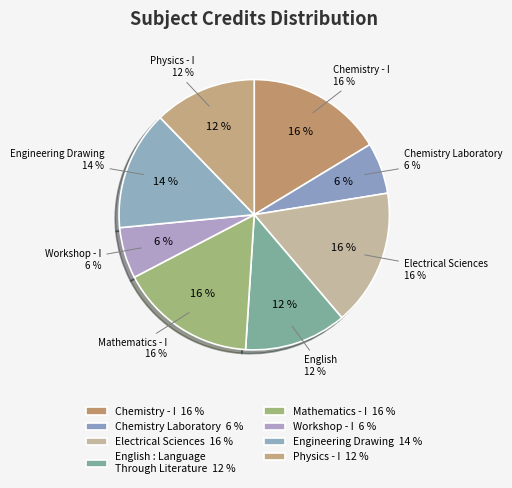

Count the number of slices in the pie.

8